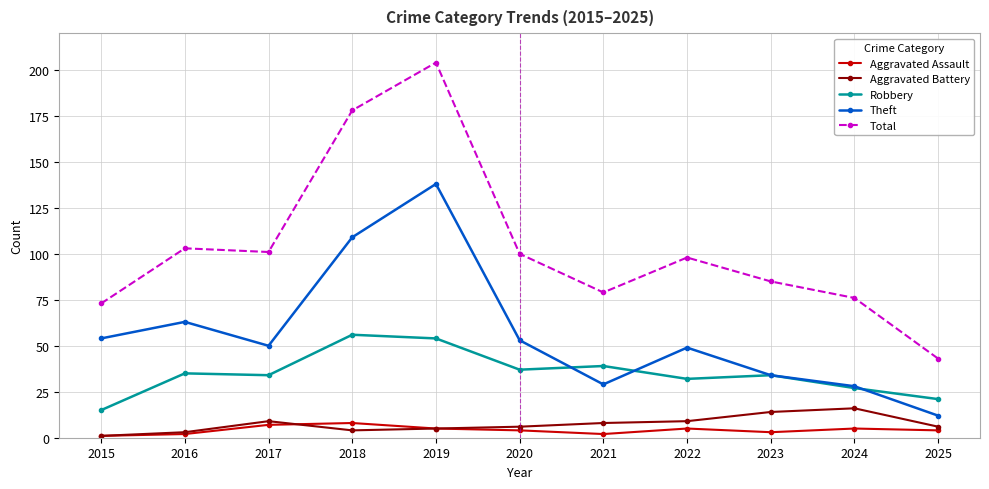

At which label does Aggravated Assault first exceed 4?

2017